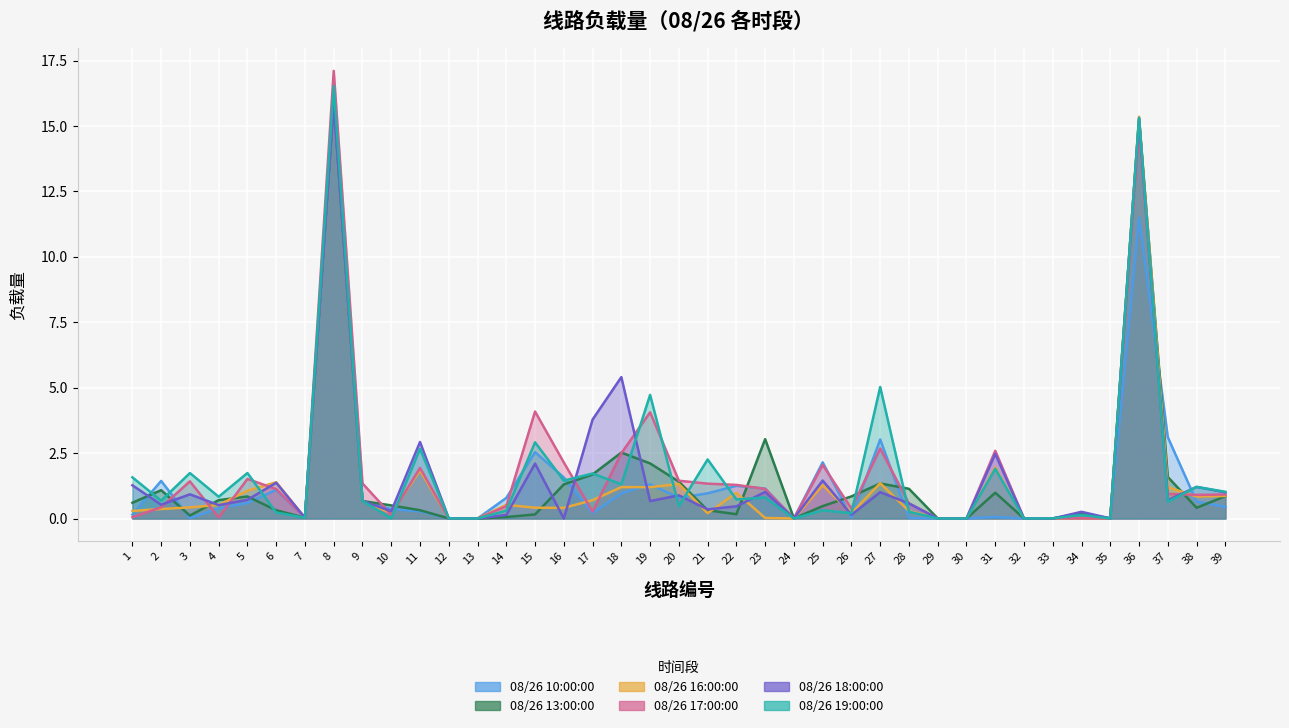

The 08/26 19:00:00 series shows 0.3 at 14. True or false?

True